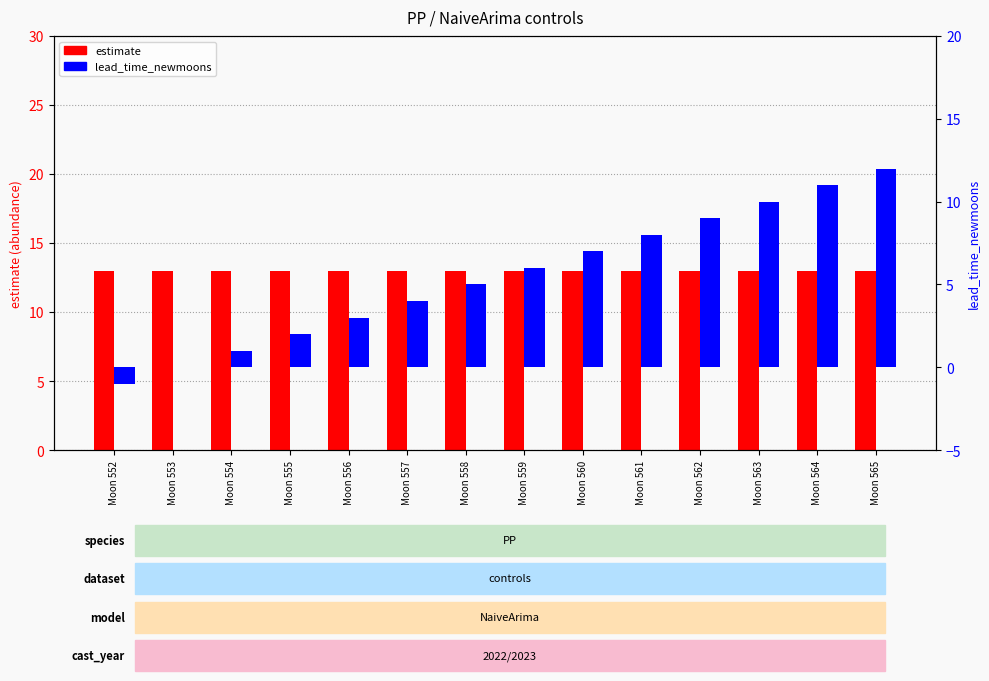

Reading left to right, transcribe all the data shown in this chart.

estimate: Moon 552=13	Moon 553=13	Moon 554=13	Moon 555=13	Moon 556=13	Moon 557=13	Moon 558=13	Moon 559=13	Moon 560=13	Moon 561=13	Moon 562=13	Moon 563=13	Moon 564=13	Moon 565=13
lead_time_newmoons: Moon 552=-1	Moon 553=0	Moon 554=1	Moon 555=2	Moon 556=3	Moon 557=4	Moon 558=5	Moon 559=6	Moon 560=7	Moon 561=8	Moon 562=9	Moon 563=10	Moon 564=11	Moon 565=12